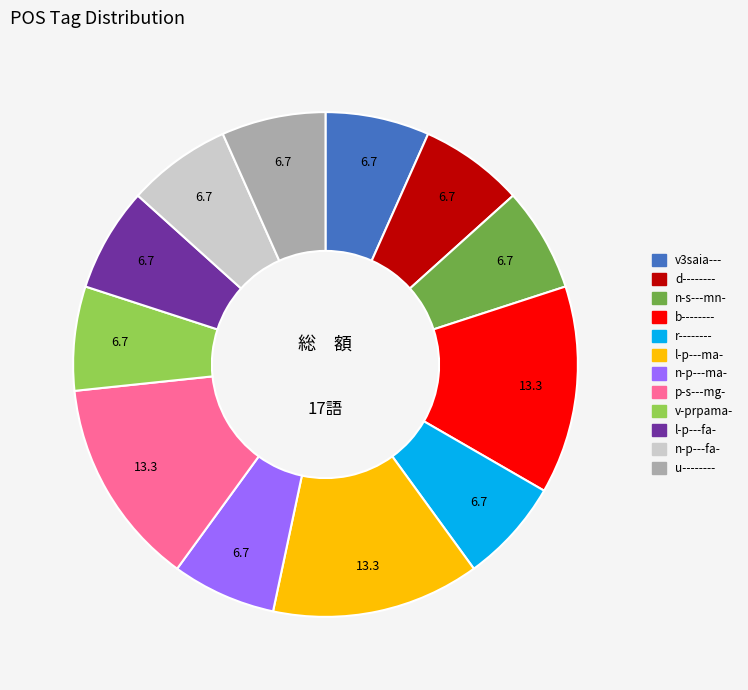

Do d-------- and p-s---mg- together represent more than half of the pie?

No